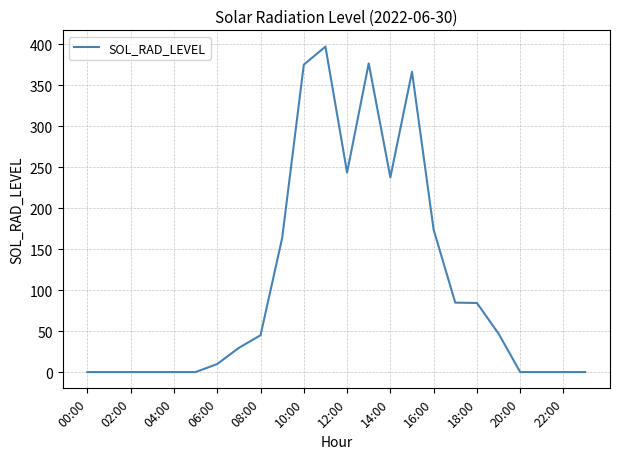

What is the difference between the maximum and minimum values?

396.9